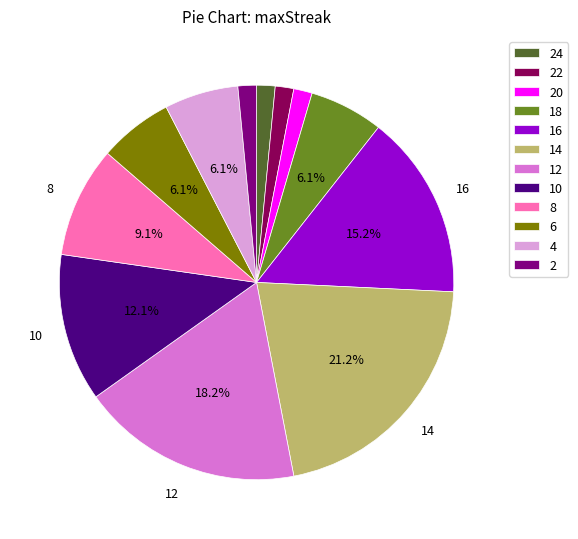

How much of the chart is everything except 8?

90.9%